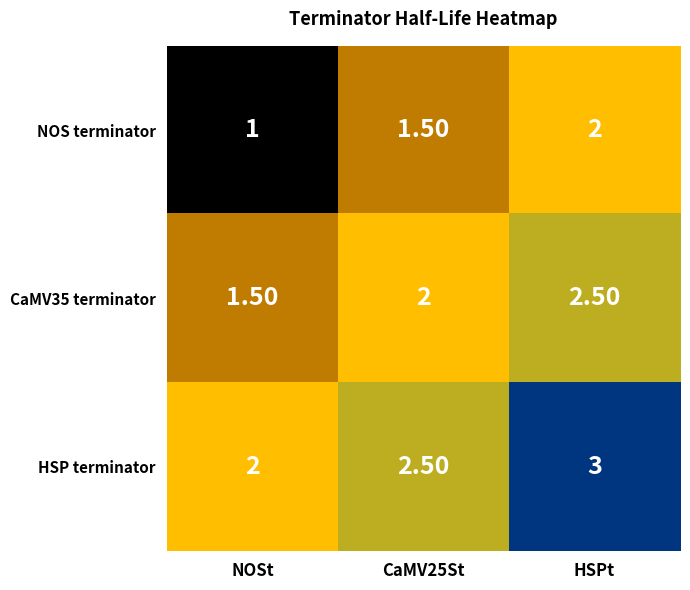

What is the sum of the NOS terminator values at CaMV25St and NOSt?

2.5